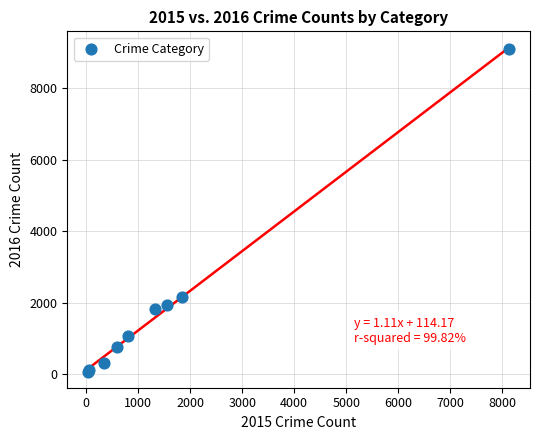

What Y value in the scatter plot is closest to 4578?

2163